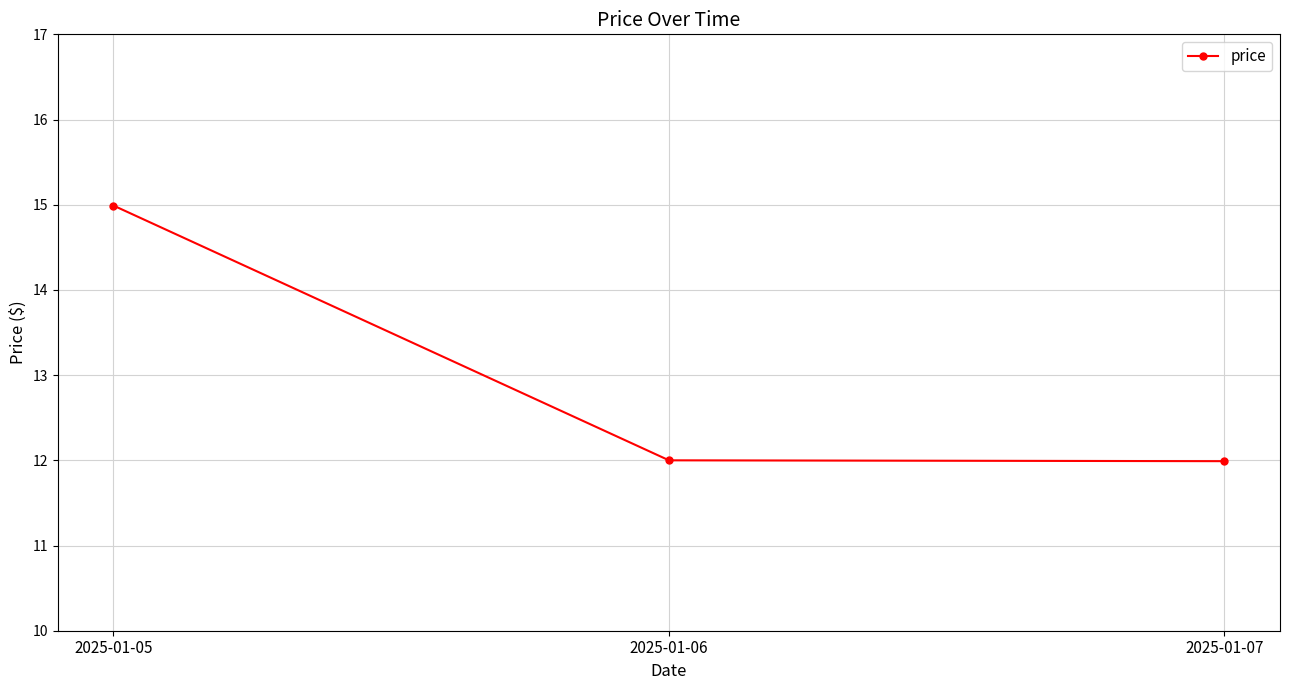

How many values are between 11 and 14?

2